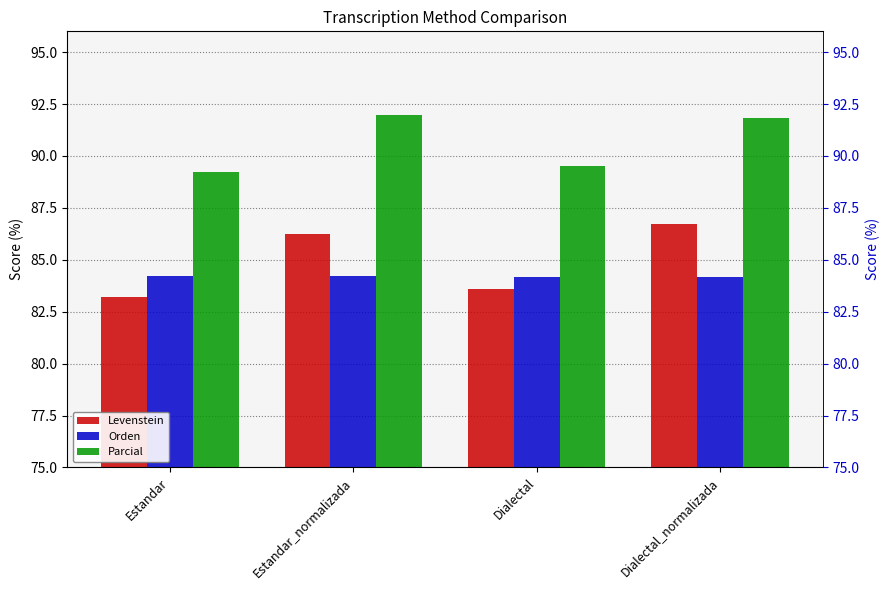

At which category does the chart reach its minimum across all series?

Estandar